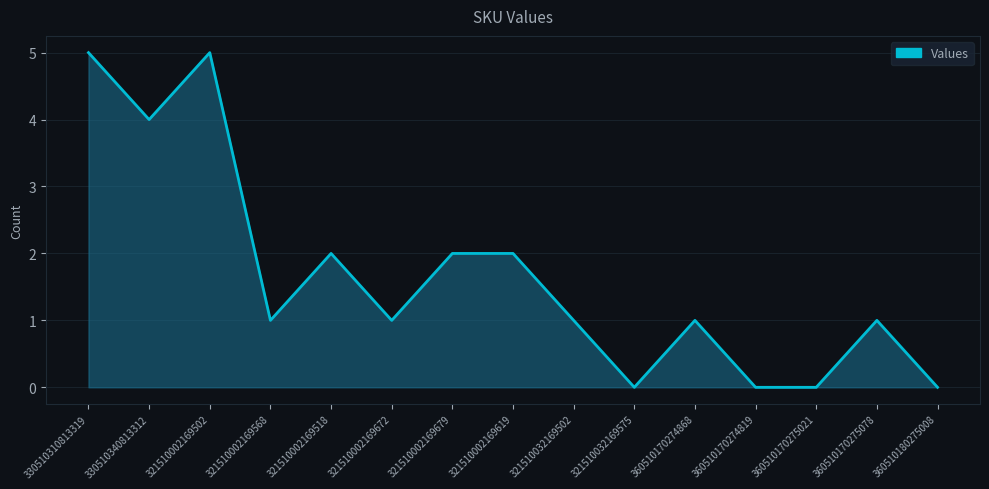

What is the maximum value shown in the chart?

5